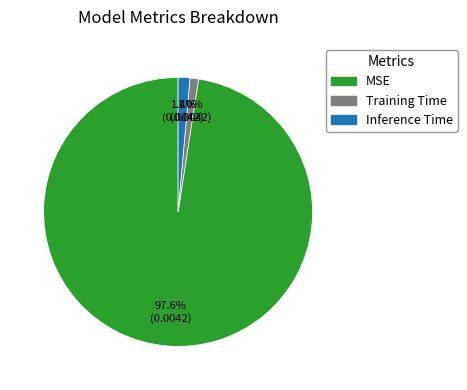

True or false: Inference Time accounts for 1% of the total.

True